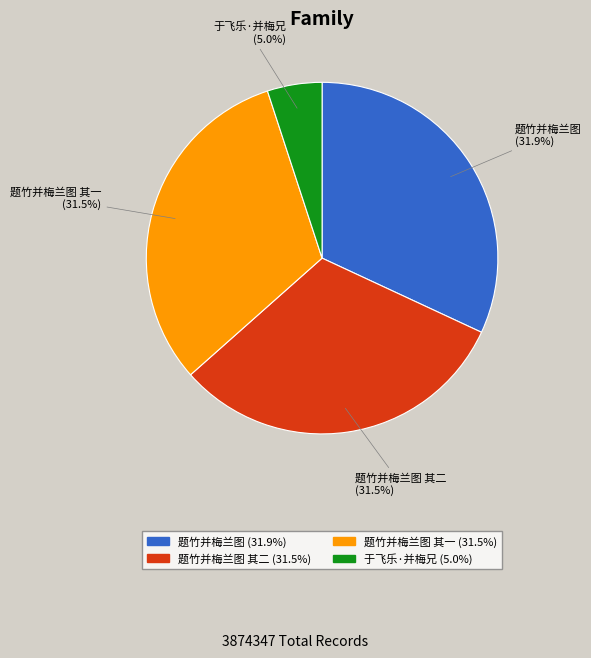

Does any single category account for the majority?

No